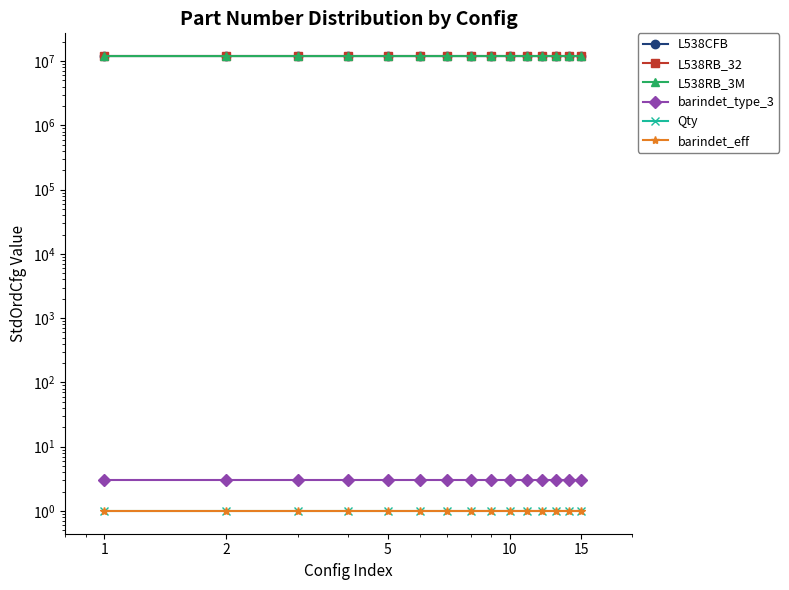

Is the value of L538CFB at 8 greater than the value of barindet_type_3 at 12?

Yes